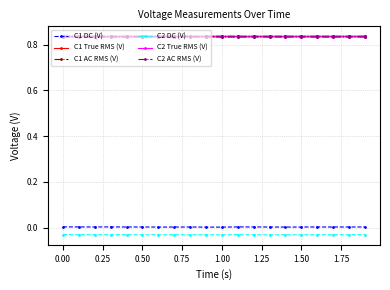

True or false: C1 AC RMS (V) has more than 2 points higher than both neighbors.

True